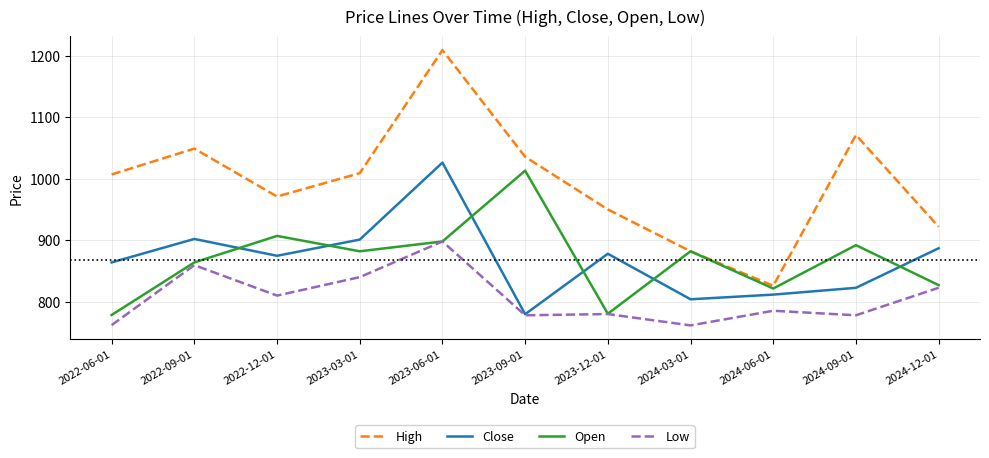

Where do Open and Close first cross each other?

2022-09-01 and 2022-12-01